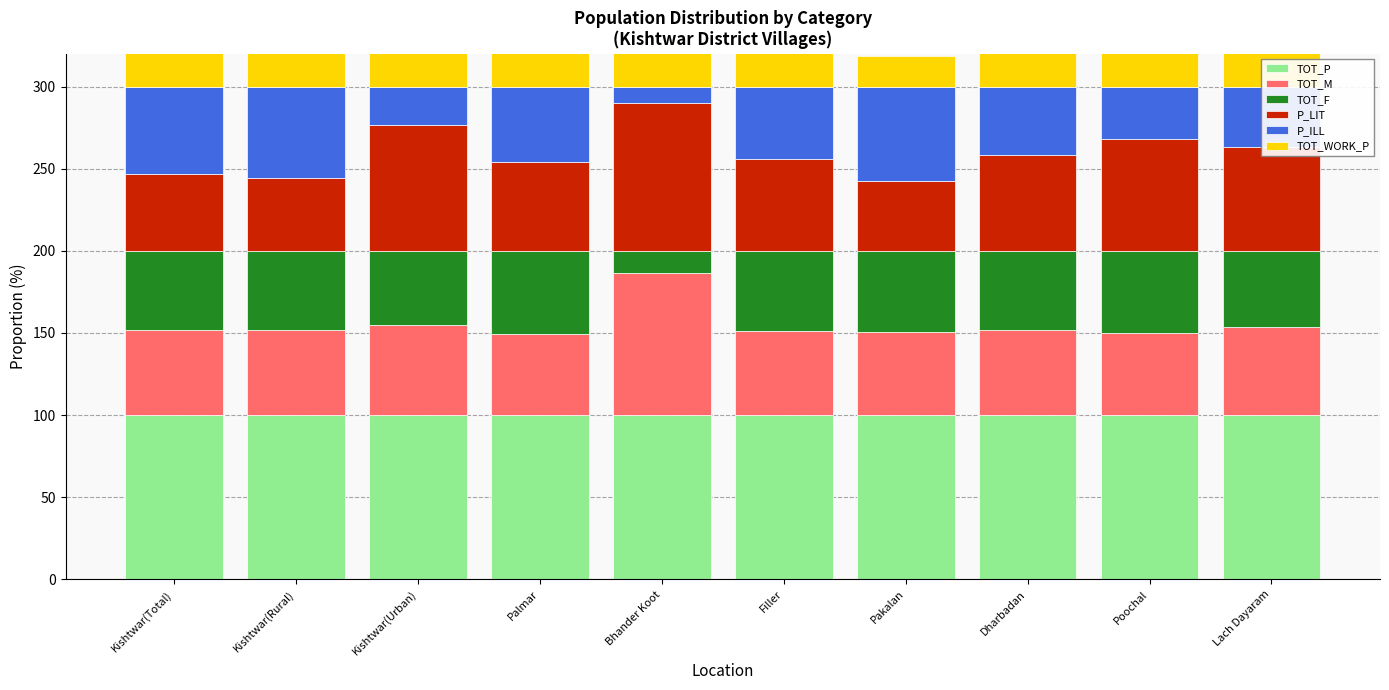

How many groups of bars are there?

10